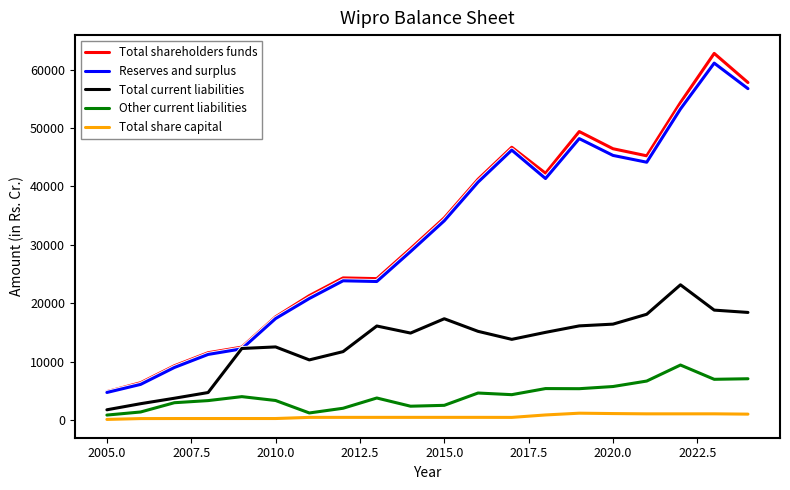

What is the maximum value shown in the chart?

62762.3